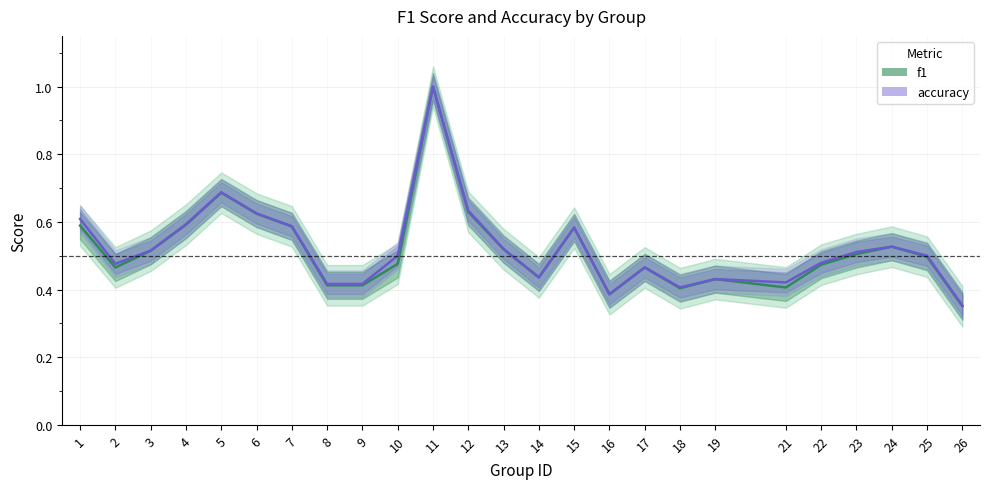

What is the sum of all f1 values?

13.0